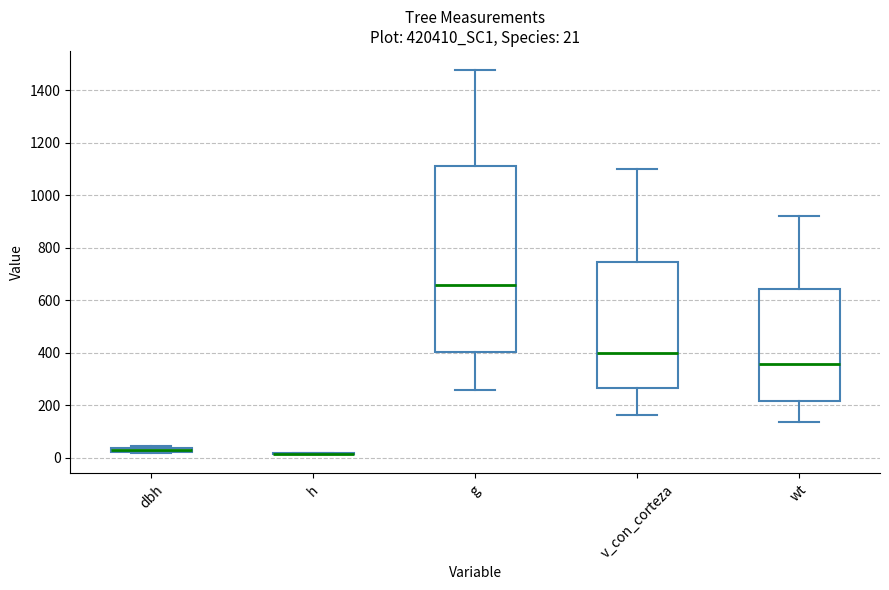

Comparing the boxes themselves (not the whiskers), which one is the tallest?

g